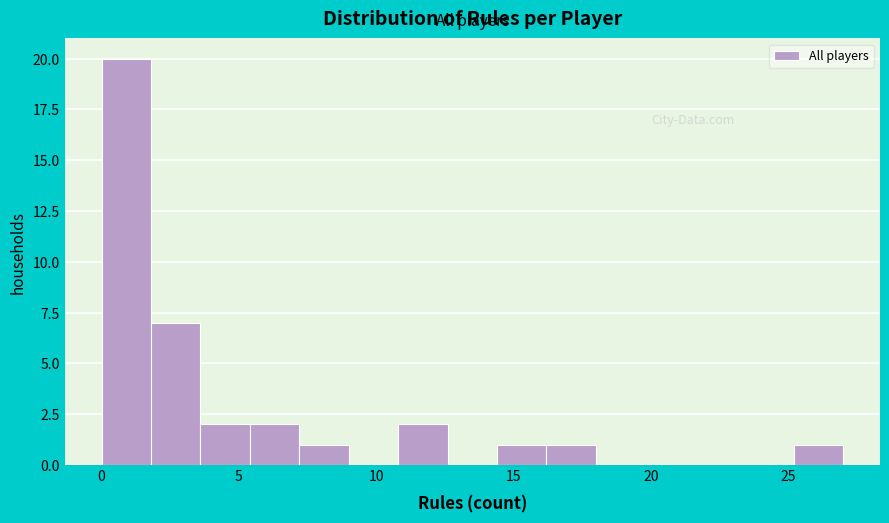

Read against the x-axis, roughly where is the centre of the tallest bar?

1.0